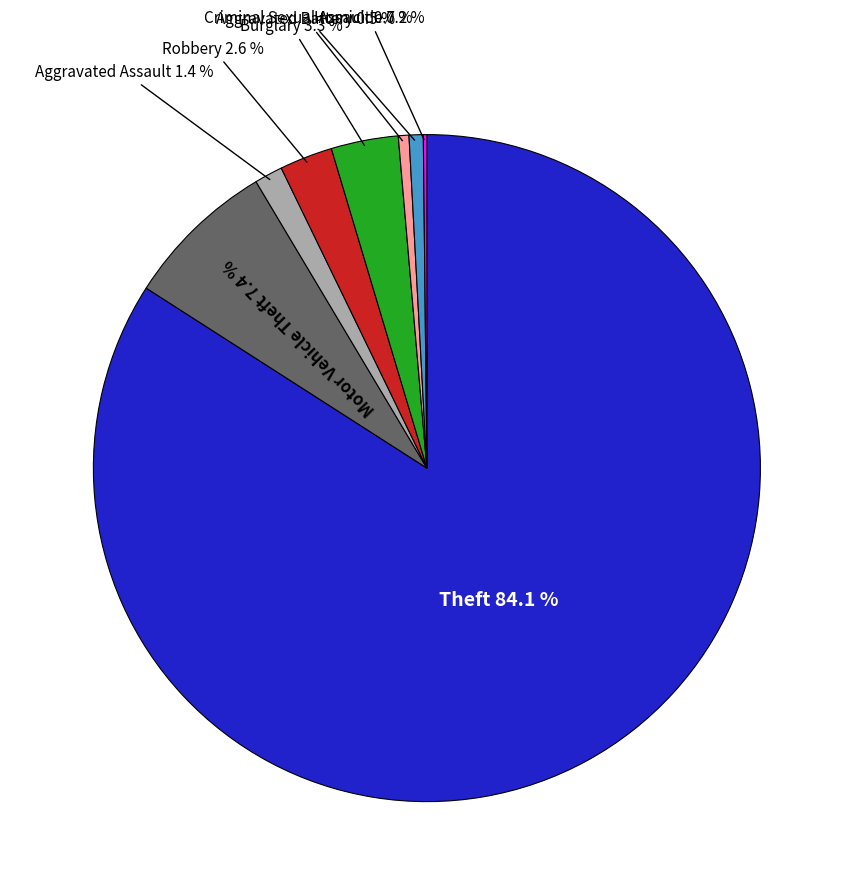

Which slice represents more than half of the pie?

Theft